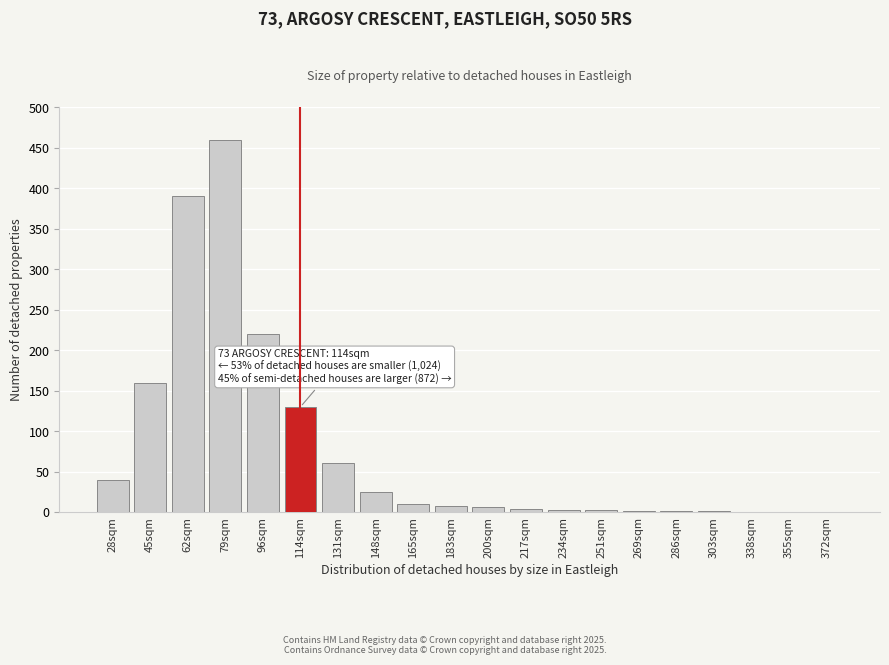

What is the sum of all values?

1521